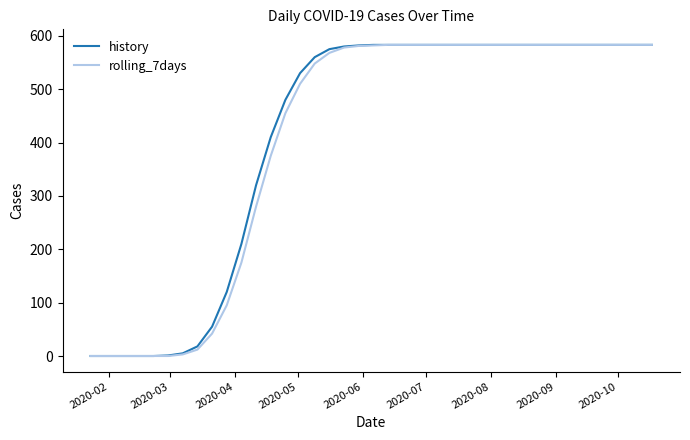

What is the maximum value shown in the chart?

583